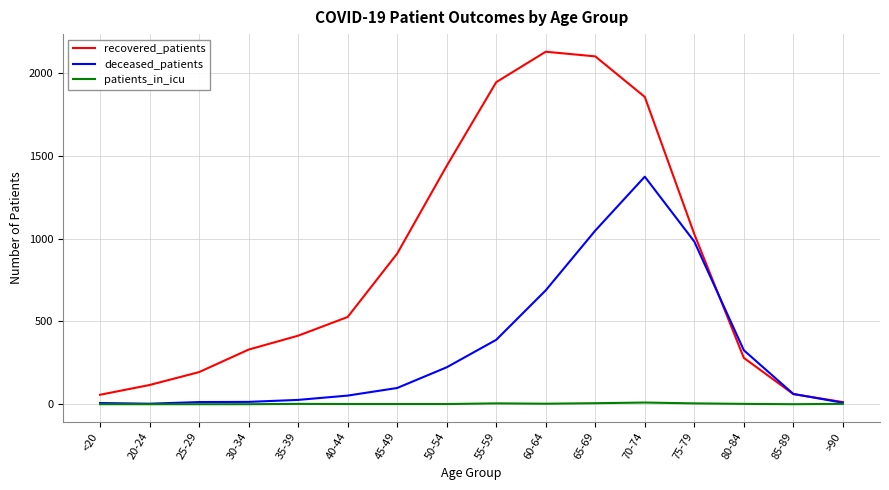

True or false: deceased_patients and recovered_patients intersect in this chart.

True